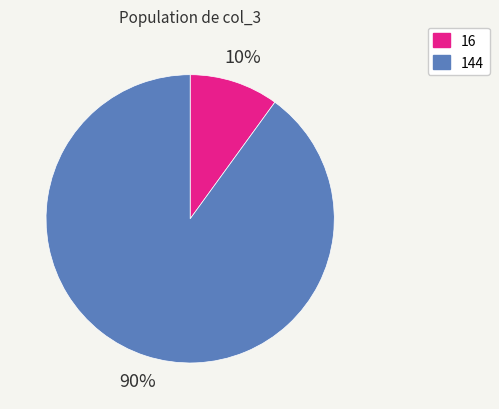

Does 16 account for over 50% of the chart?

No